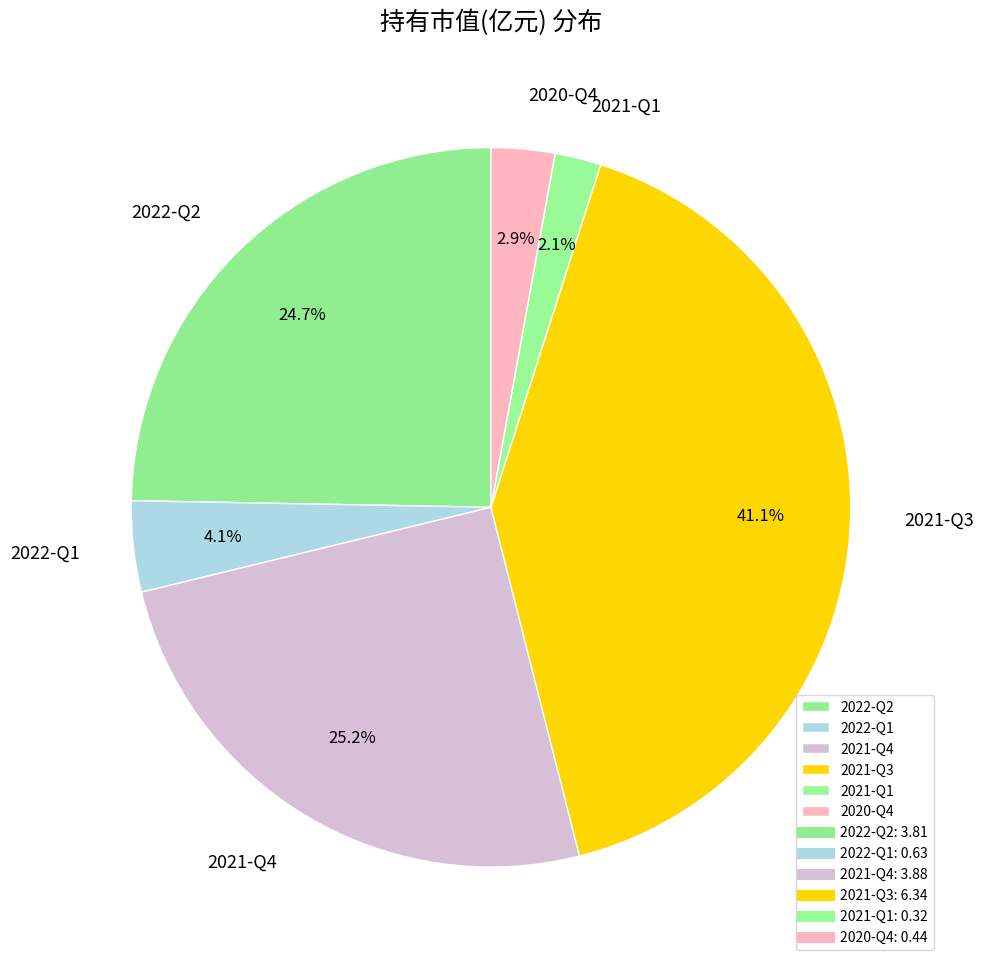

Is it true that 2021-Q1 is 11% of the pie?

False